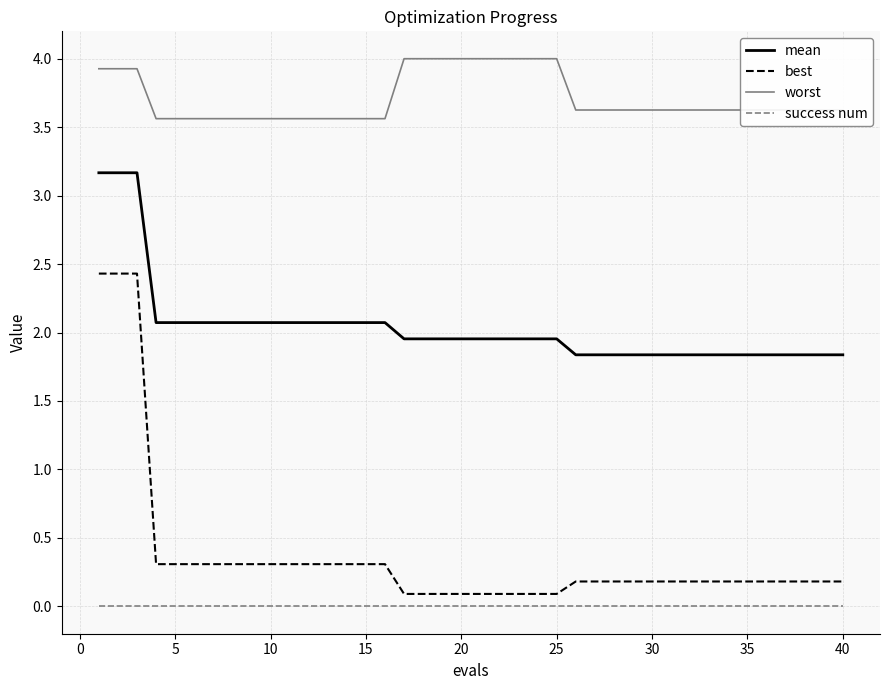

Which series has the largest total across all categories?

worst